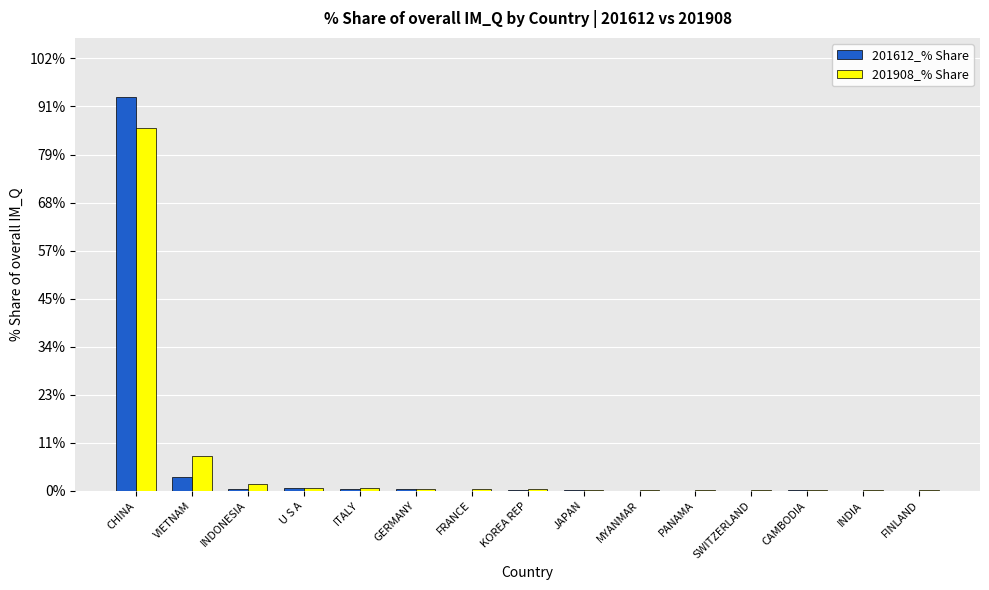

At which category is the sum across all series the highest?

CHINA